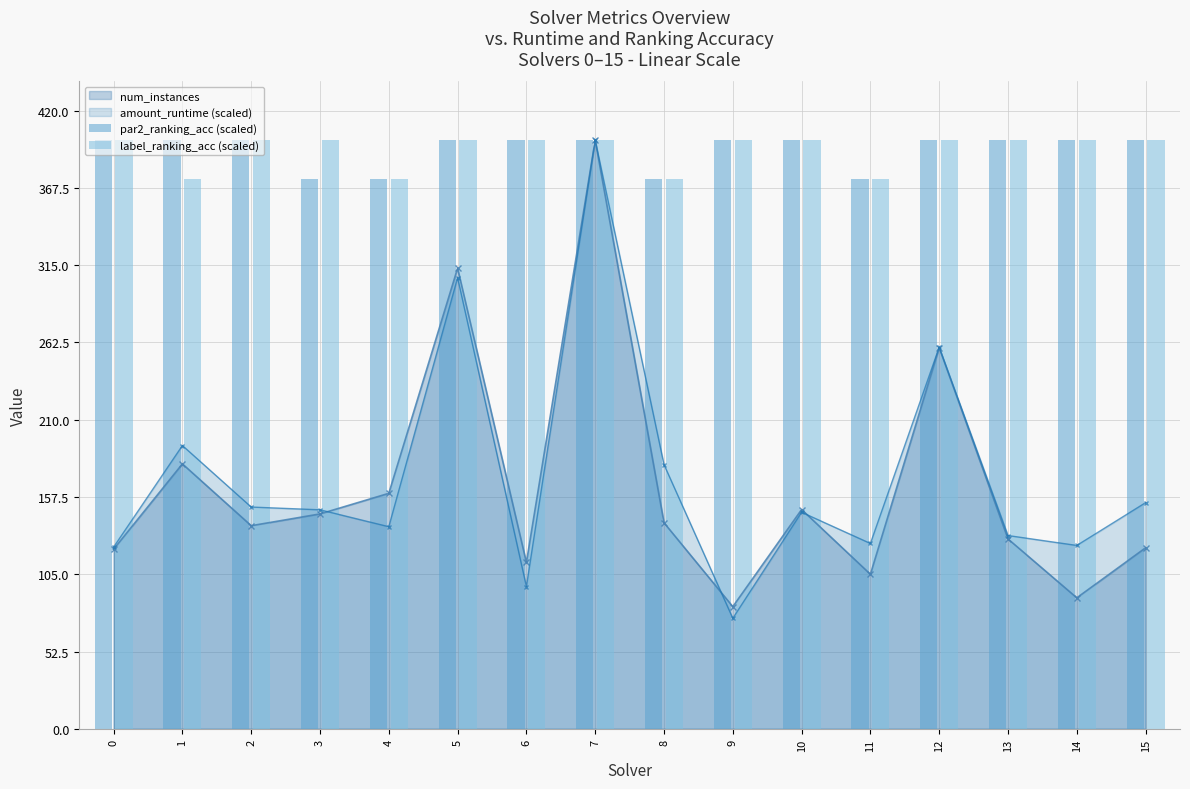

What is the maximum value for label_ranking_acc (scaled)?

400.0